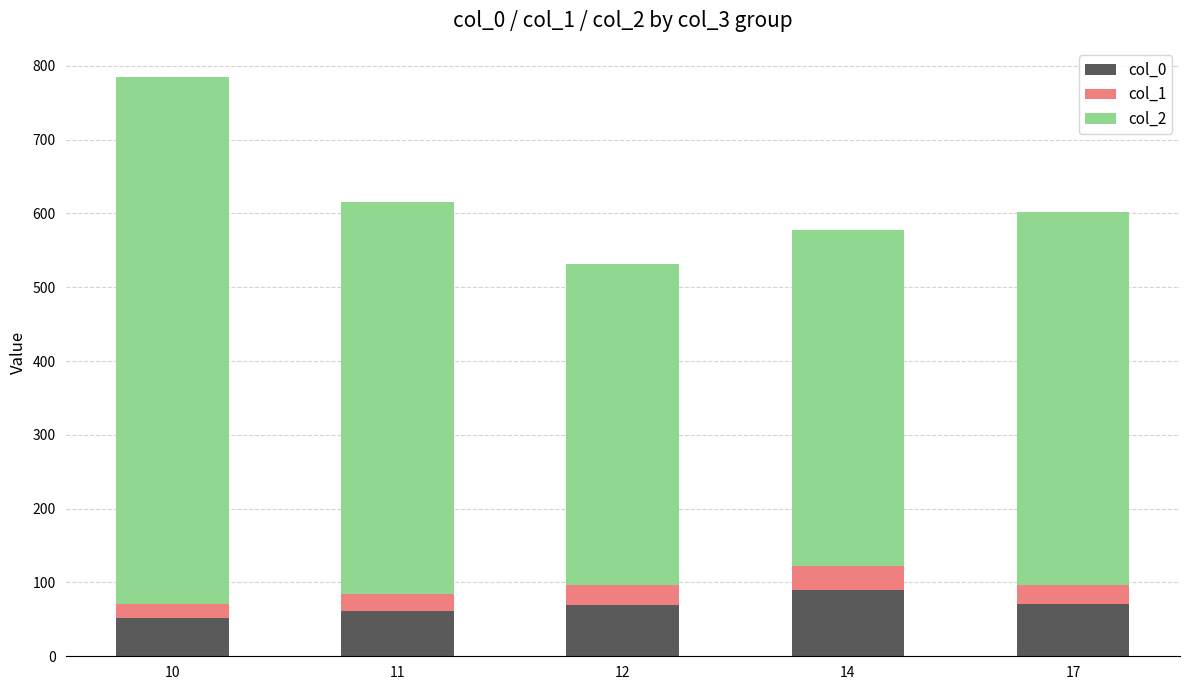

The value of col_0 at 10 is 52. True or false?

True